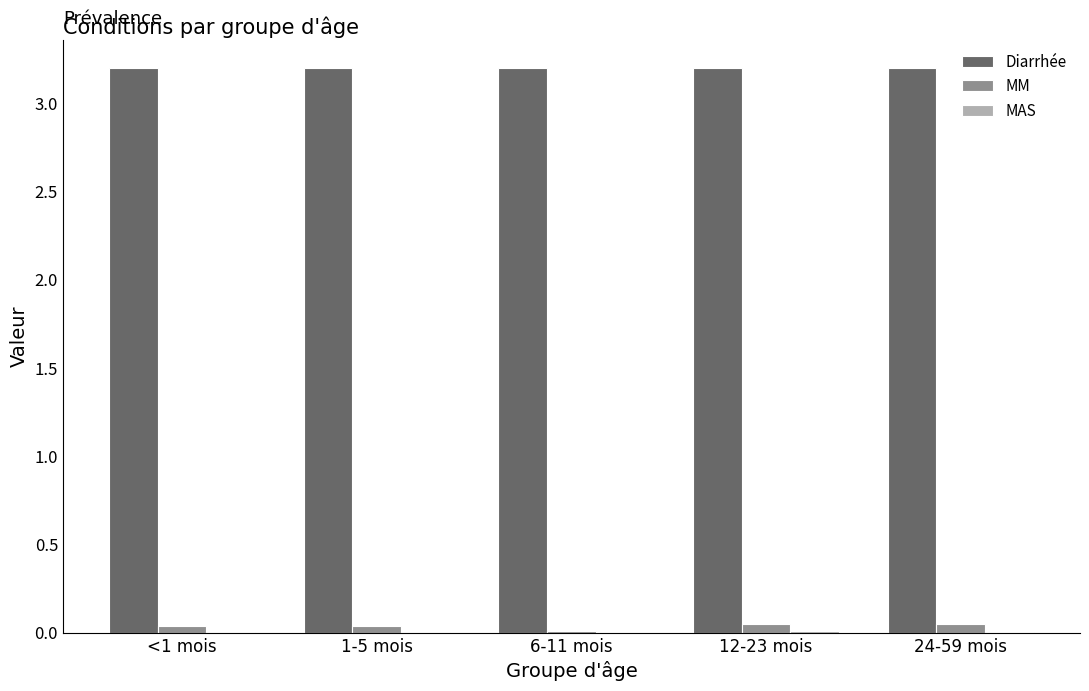

Count the MM values in the range 0 to 1.

5